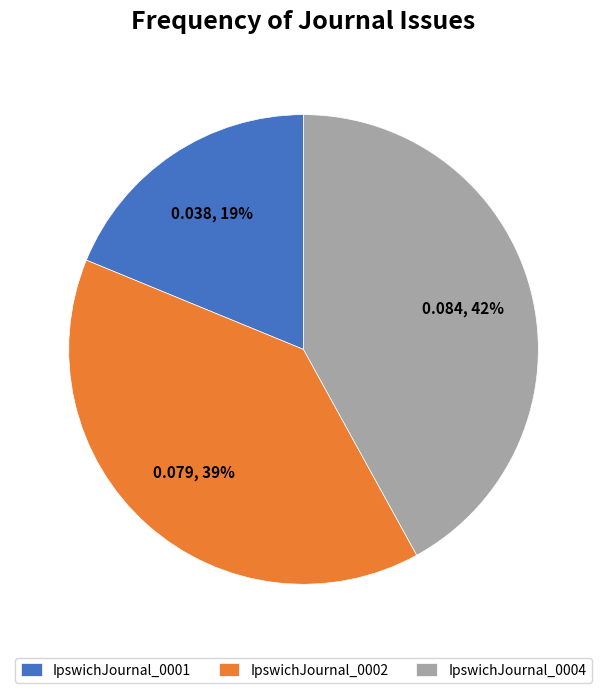

Rank the categories by value from highest to lowest.

IpswichJournal_0004, IpswichJournal_0002, IpswichJournal_0001